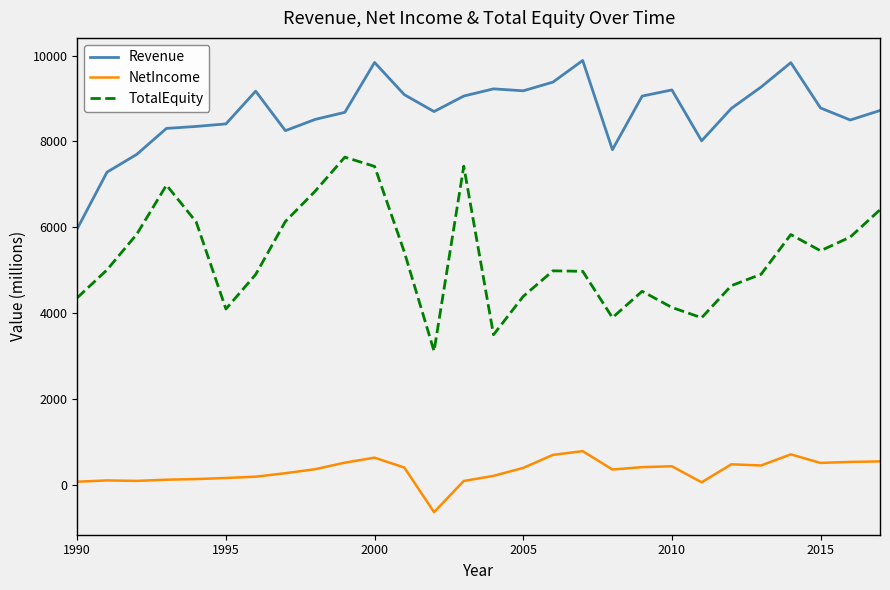

What is the maximum value shown in the chart?

9886.4